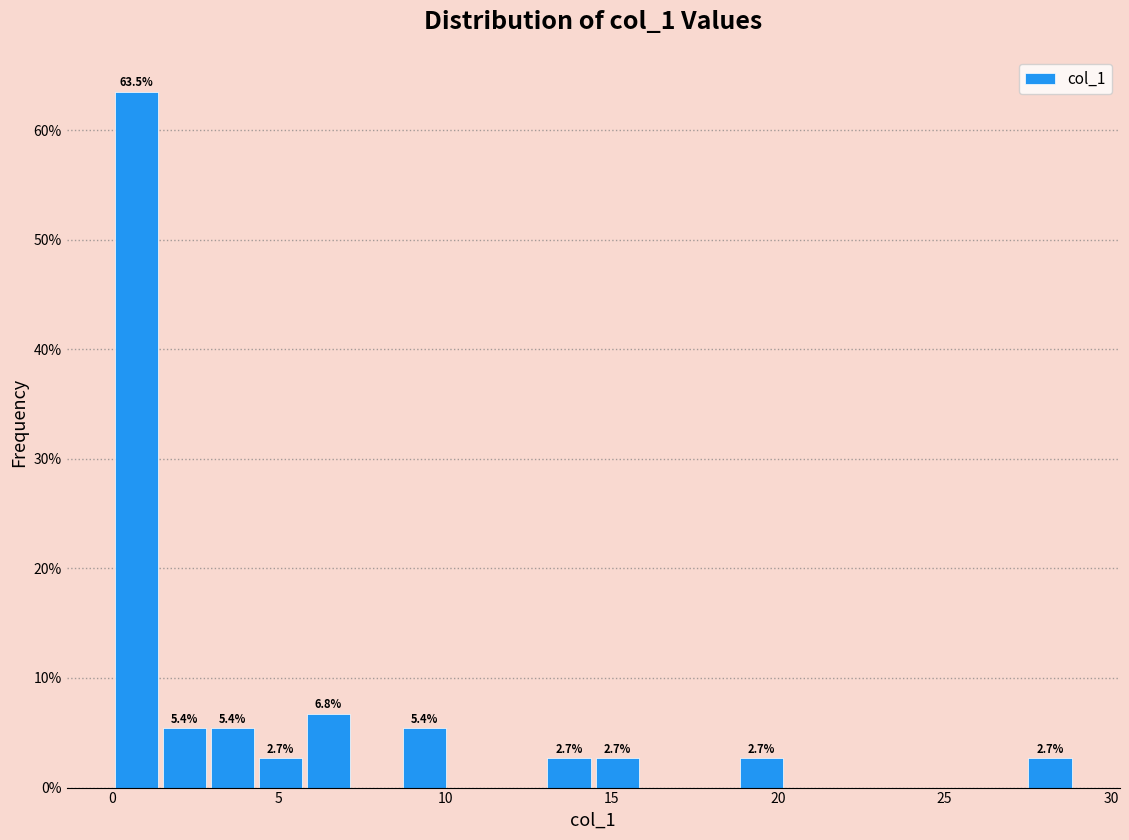

Read against the x-axis, roughly where is the centre of the tallest bar?

0.5